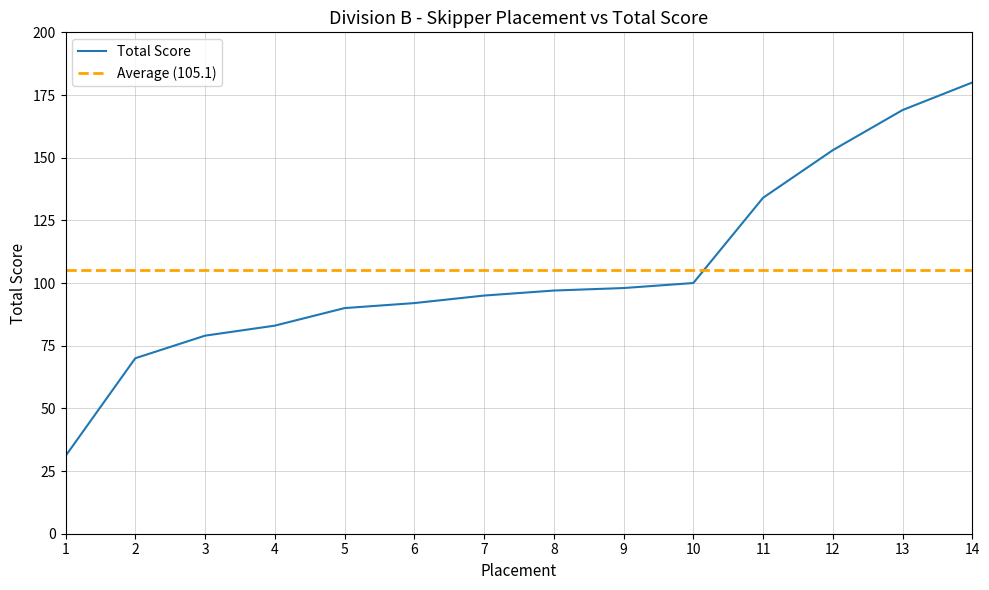

Is it true that the value at 11 is 240?

False